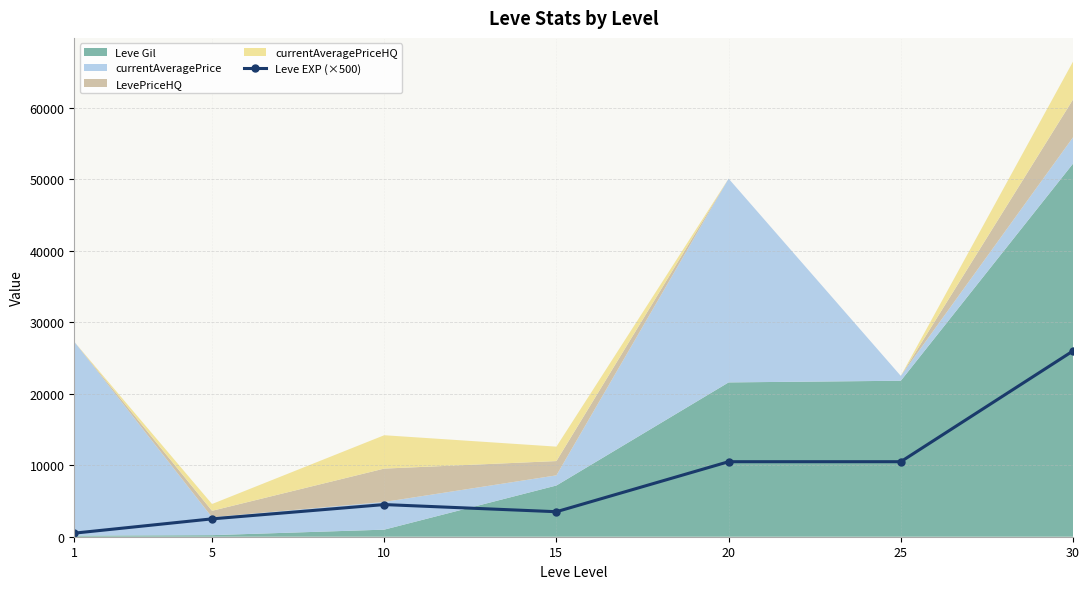

Reading left to right, list all the values displayed in this chart.

500	2500	4500	3500	10500	10500	26000